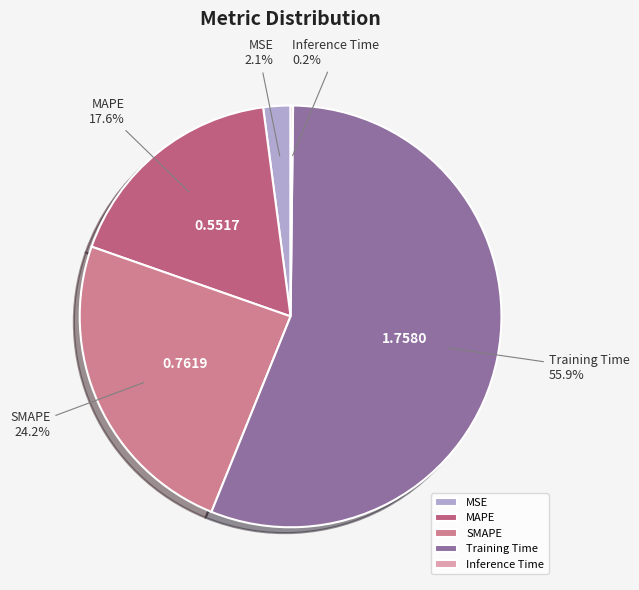

True or false: Training Time accounts for 56% of the total.

True